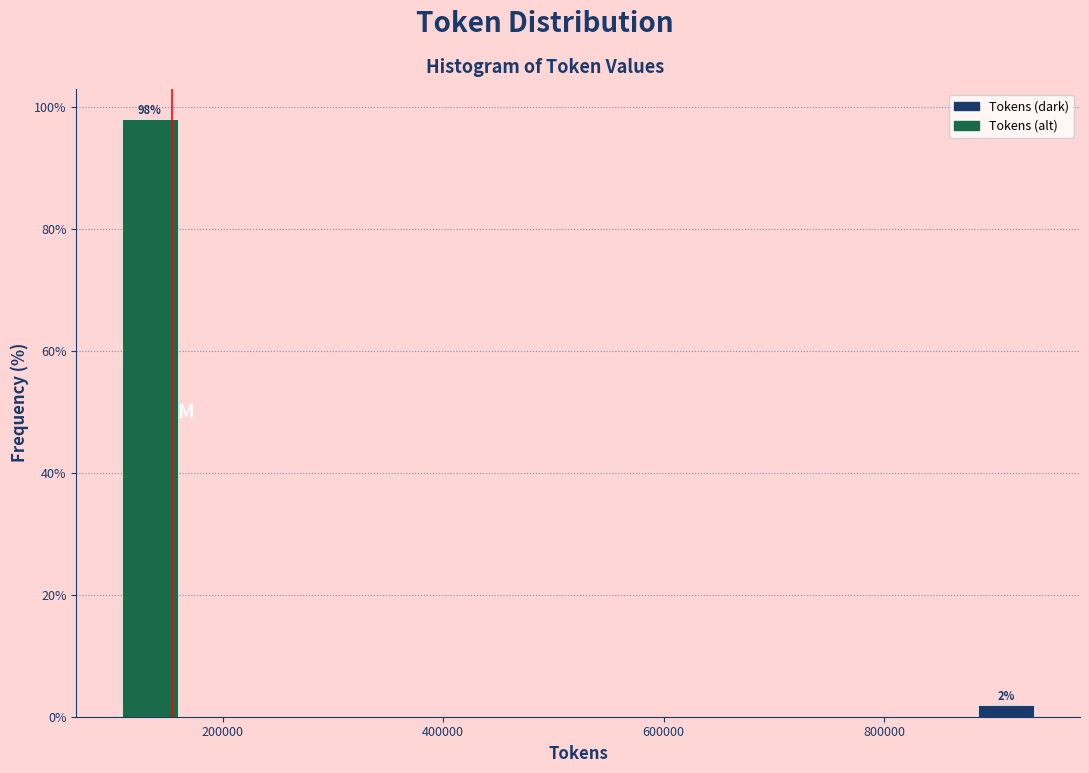

Around what value on the x-axis is the tallest bar? Give the approximate position of its centre, as read against the axis.

140000